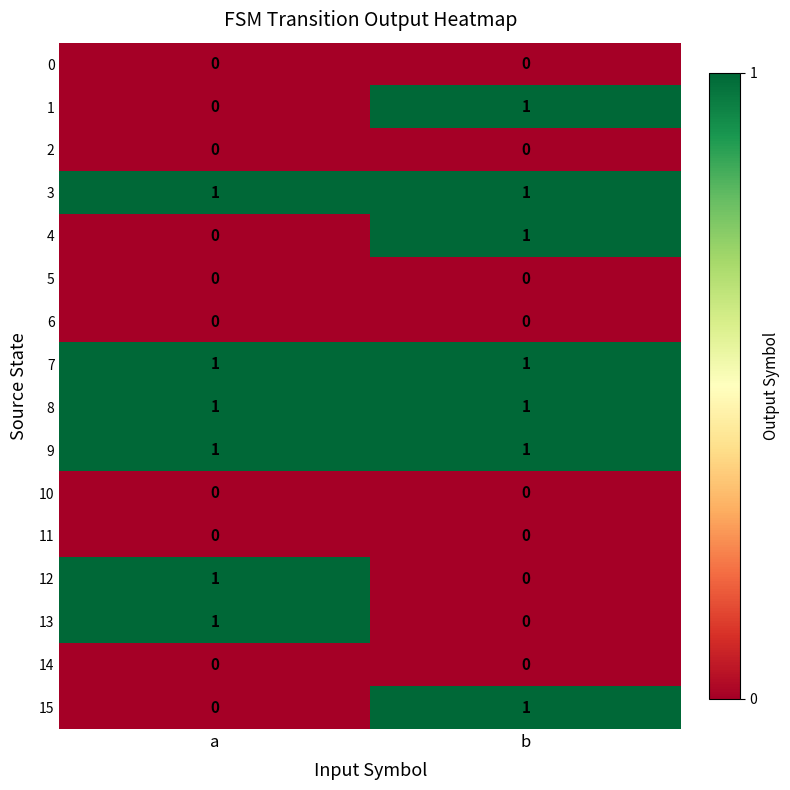

At which label is 12 closest to 0?

b